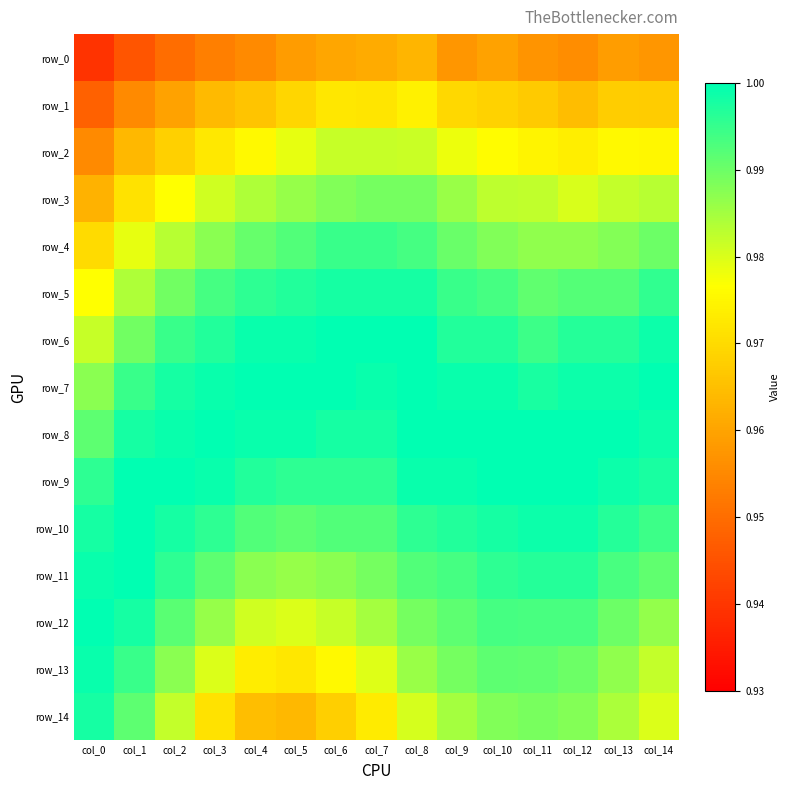

Reading left to right, transcribe all the data shown in this chart.

row_0: 0.9	0.9	1.0	1.0	1.0	1.0	1.0	1.0	1.0	1.0	1.0	1.0	1.0	1.0	1.0
row_1: 0.9	1.0	1.0	1.0	1.0	1.0	1.0	1.0	1.0	1.0	1.0	1.0	1.0	1.0	1.0
row_2: 1.0	1.0	1.0	1.0	1.0	1.0	1.0	1.0	1.0	1.0	1.0	1.0	1.0	1.0	1.0
row_3: 1.0	1.0	1.0	1.0	1.0	1.0	1.0	1.0	1.0	1.0	1.0	1.0	1.0	1.0	1.0
row_4: 1.0	1.0	1.0	1.0	1.0	1.0	1.0	1.0	1.0	1.0	1.0	1.0	1.0	1.0	1.0
row_5: 1.0	1.0	1.0	1.0	1.0	1.0	1.0	1.0	1.0	1.0	1.0	1.0	1.0	1.0	1.0
row_6: 1.0	1.0	1.0	1.0	1.0	1.0	1.0	1.0	1.0	1.0	1.0	1.0	1.0	1.0	1.0
row_7: 1.0	1.0	1.0	1.0	1.0	1.0	1.0	1.0	1.0	1.0	1.0	1.0	1.0	1.0	1.0
row_8: 1.0	1.0	1.0	1.0	1.0	1.0	1.0	1.0	1.0	1.0	1.0	1.0	1.0	1.0	1.0
row_9: 1.0	1.0	1.0	1.0	1.0	1.0	1.0	1.0	1.0	1.0	1.0	1.0	1.0	1.0	1.0
row_10: 1.0	1.0	1.0	1.0	1.0	1.0	1.0	1.0	1.0	1.0	1.0	1.0	1.0	1.0	1.0
row_11: 1.0	1.0	1.0	1.0	1.0	1.0	1.0	1.0	1.0	1.0	1.0	1.0	1.0	1.0	1.0
row_12: 1.0	1.0	1.0	1.0	1.0	1.0	1.0	1.0	1.0	1.0	1.0	1.0	1.0	1.0	1.0
row_13: 1.0	1.0	1.0	1.0	1.0	1.0	1.0	1.0	1.0	1.0	1.0	1.0	1.0	1.0	1.0
row_14: 1.0	1.0	1.0	1.0	1.0	1.0	1.0	1.0	1.0	1.0	1.0	1.0	1.0	1.0	1.0